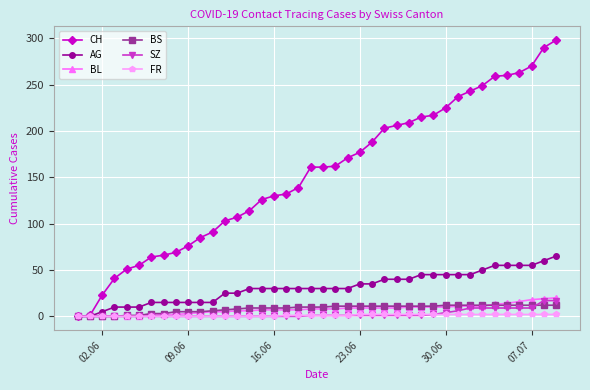

What are all the series names shown in the legend?

CH, AG, BL, BS, SZ, FR